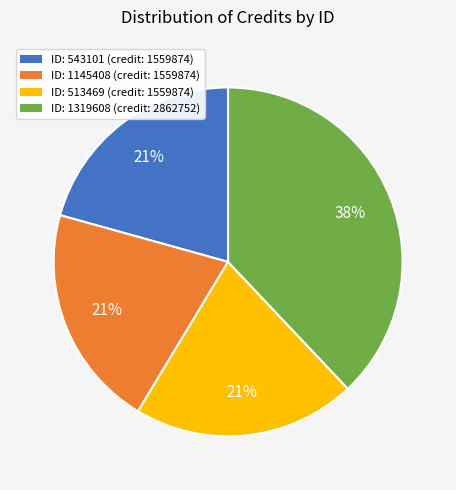

Do ID: 513469 (credit: 1559874) and ID: 1319608 (credit: 2862752) together represent more than half of the pie?

Yes